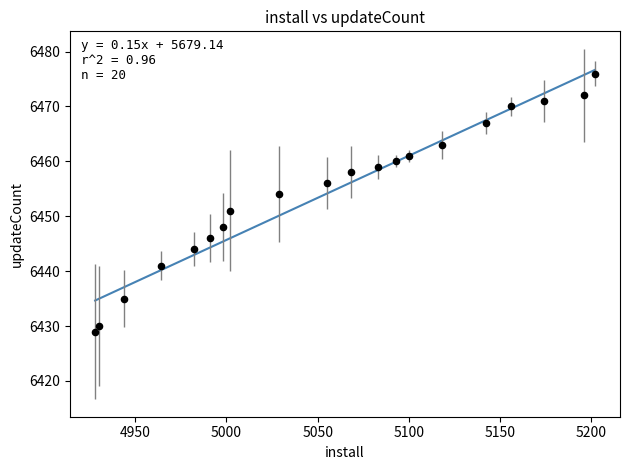

What is the range of Y values (max minus min)?

47